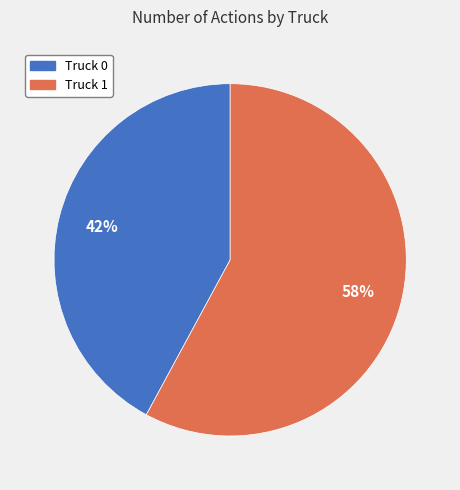

Which category accounts for the majority?

Truck 1